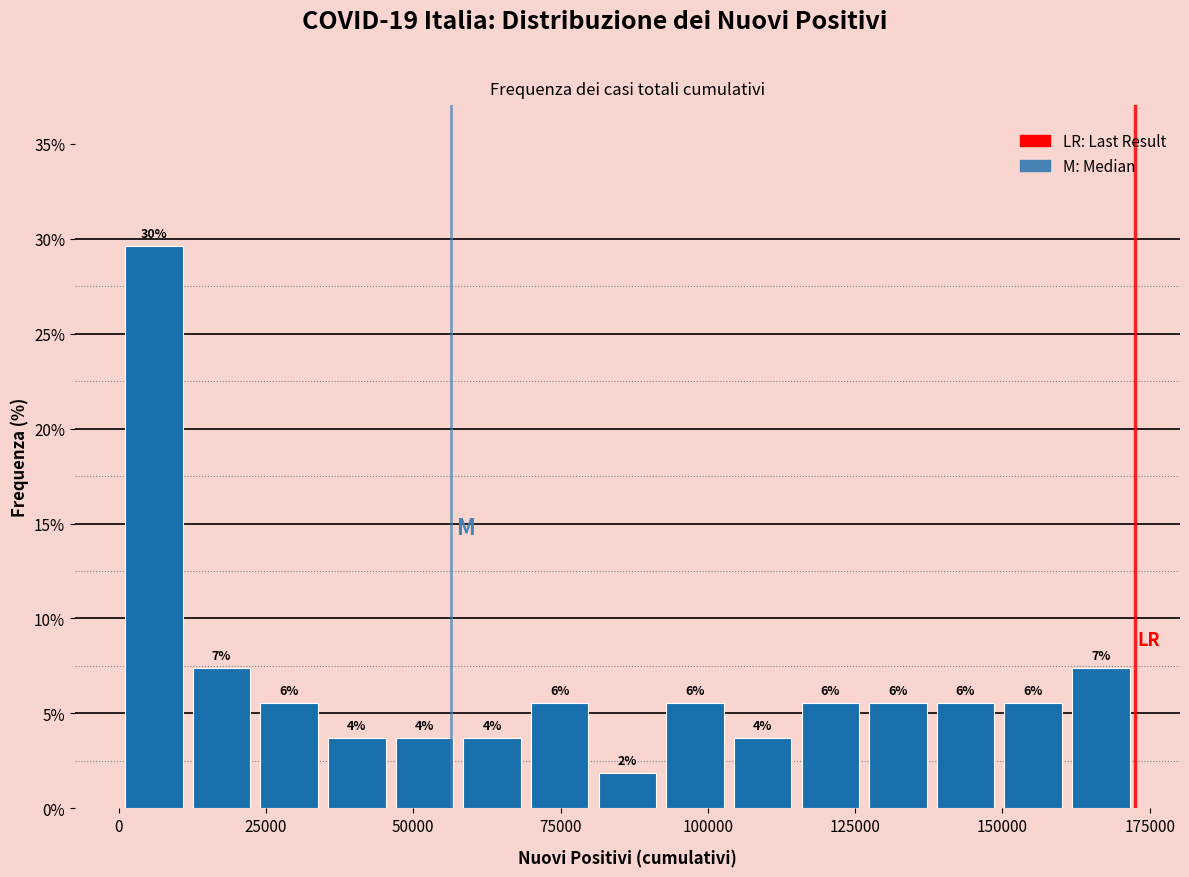

Around what value on the x-axis is the tallest bar? Give the approximate position of its centre, as read against the axis.

5000